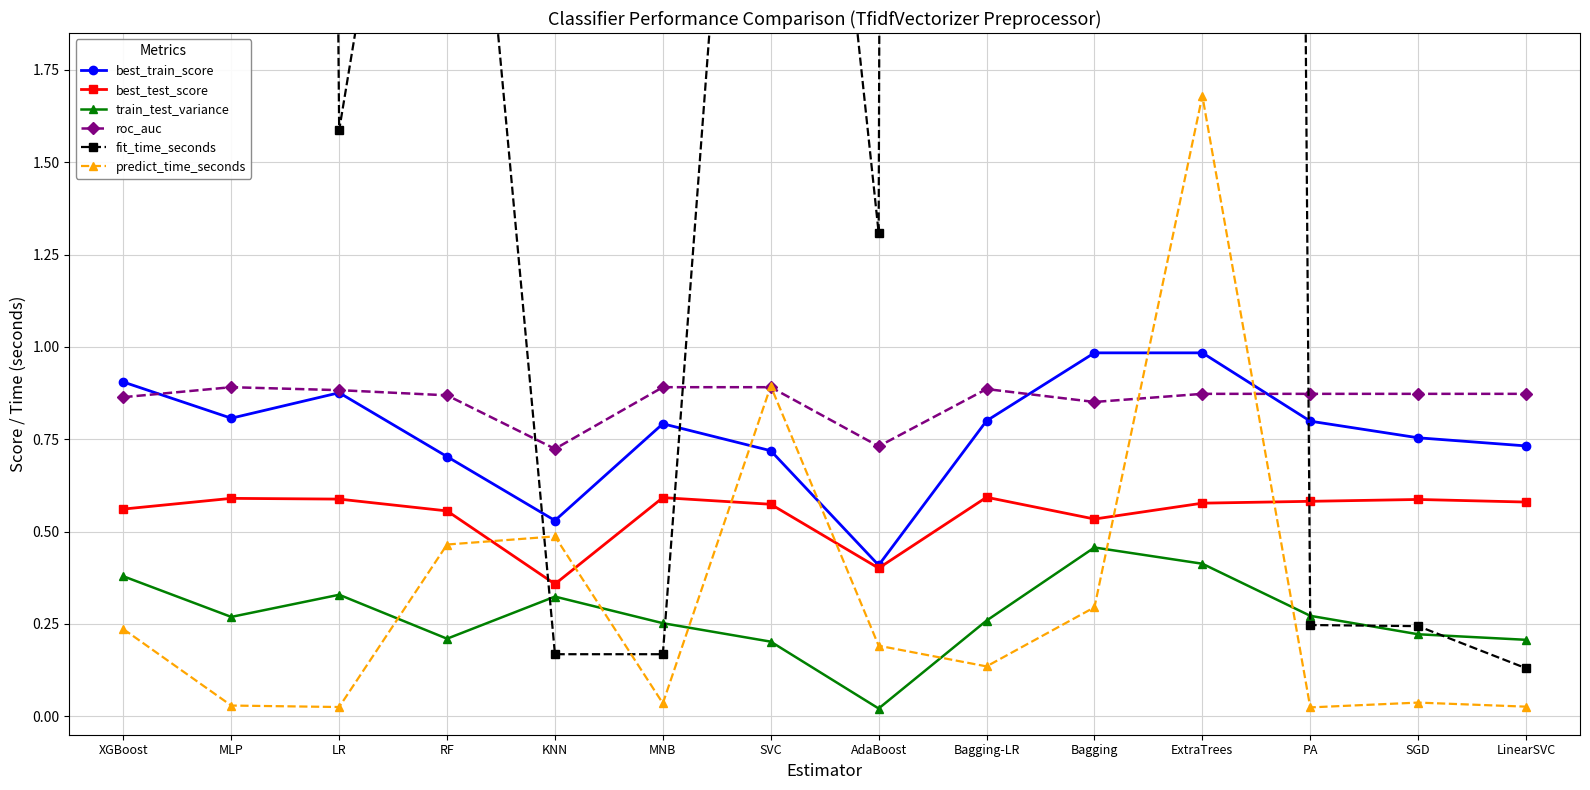

Between MLP and XGBoost, which is larger?

XGBoost